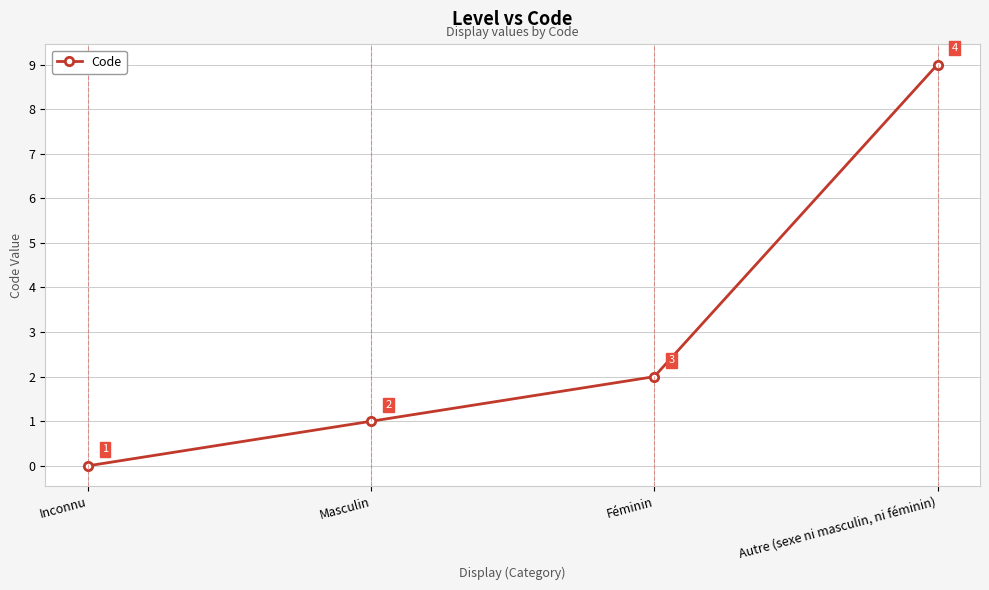

How many positive values are there?

3